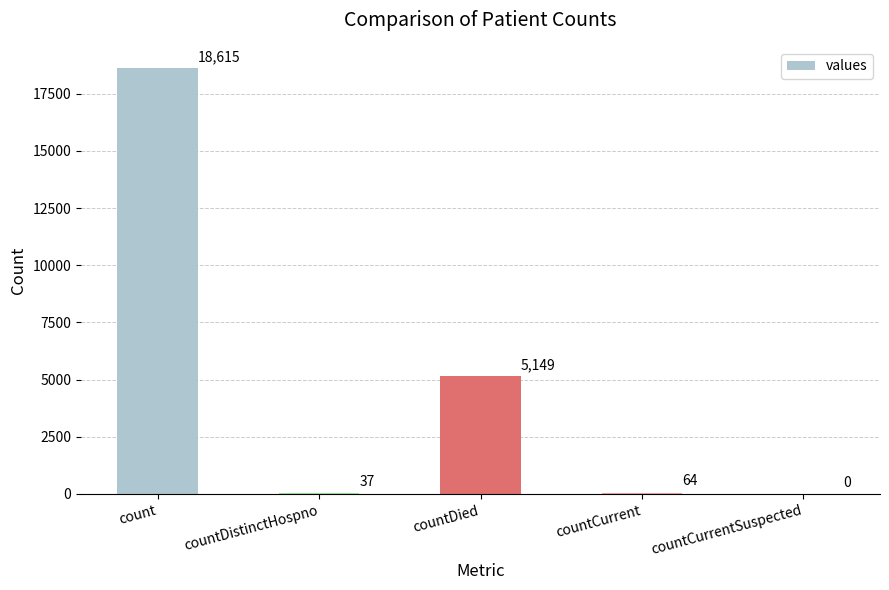

What is the change in value from count to countCurrent?

-18551